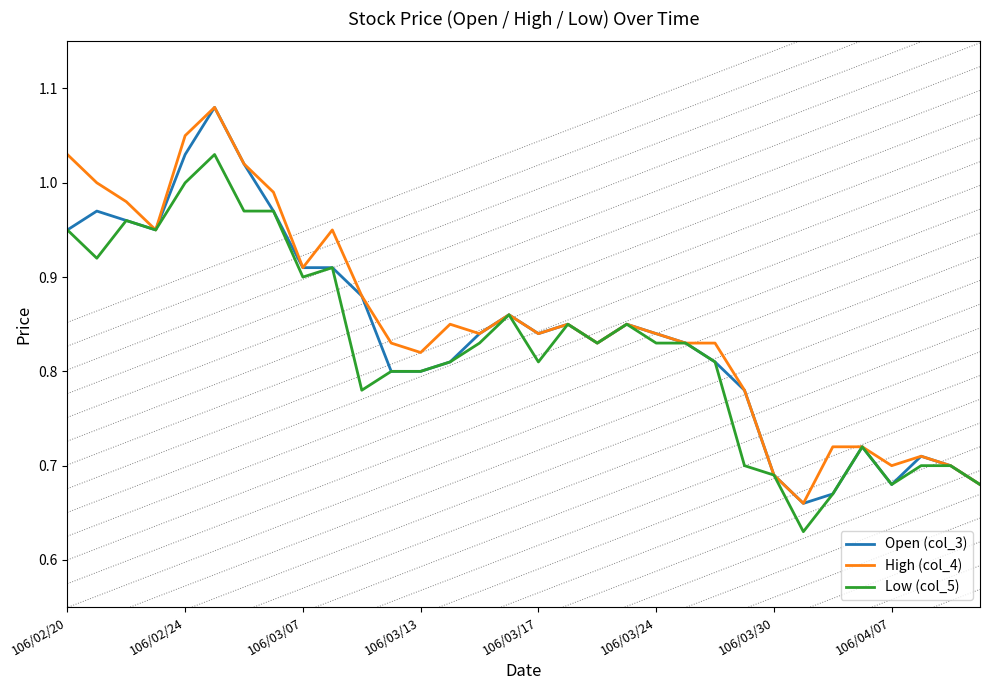

Reading left to right, list all the values displayed in this chart.

Open (col_3): 0.9	1.0	1.0	0.9	1.0	1.1	1.0	1.0	0.9	0.9	0.9	0.8	0.8	0.8	0.8	0.9	0.8	0.8	0.8	0.8	0.8	0.8	0.8	0.8	0.7	0.7	0.7	0.7	0.7	0.7	0.7	0.7
High (col_4): 1.0	1.0	1.0	0.9	1.1	1.1	1.0	1.0	0.9	0.9	0.9	0.8	0.8	0.8	0.8	0.9	0.8	0.8	0.8	0.8	0.8	0.8	0.8	0.8	0.7	0.7	0.7	0.7	0.7	0.7	0.7	0.7
Low (col_5): 0.9	0.9	1.0	0.9	1.0	1.0	1.0	1.0	0.9	0.9	0.8	0.8	0.8	0.8	0.8	0.9	0.8	0.8	0.8	0.8	0.8	0.8	0.8	0.7	0.7	0.6	0.7	0.7	0.7	0.7	0.7	0.7